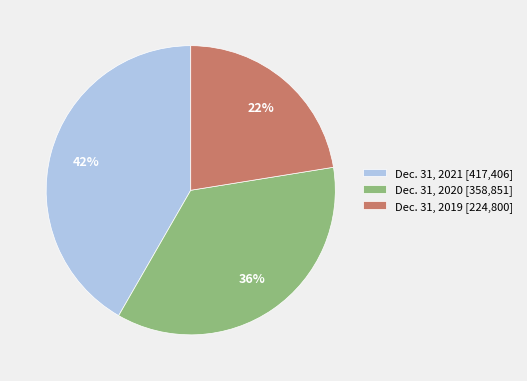

To the nearest percent, what is the combined percentage of Dec. 31, 2021 [417,406] and Dec. 31, 2019 [224,800]?

64%